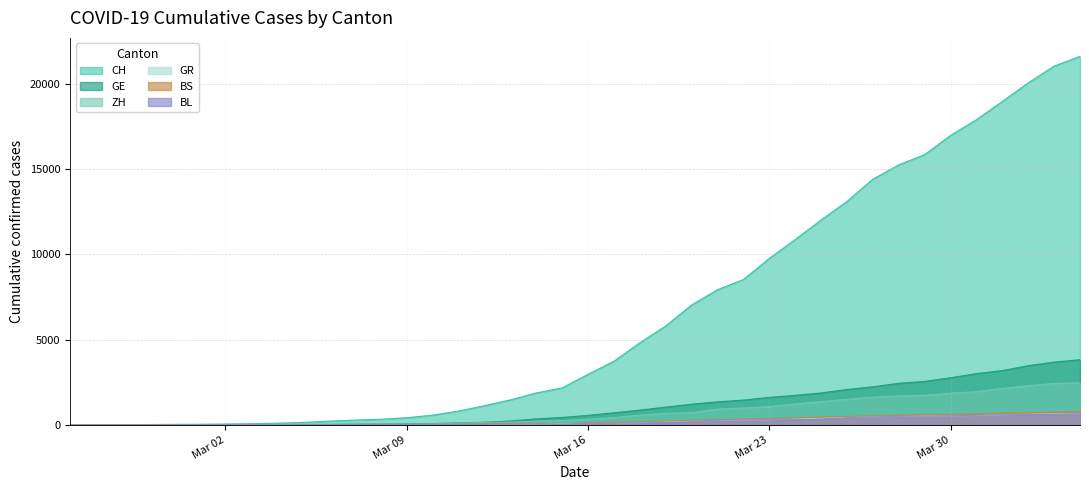

The value of BS at 2020-04-03 is 1350. True or false?

False